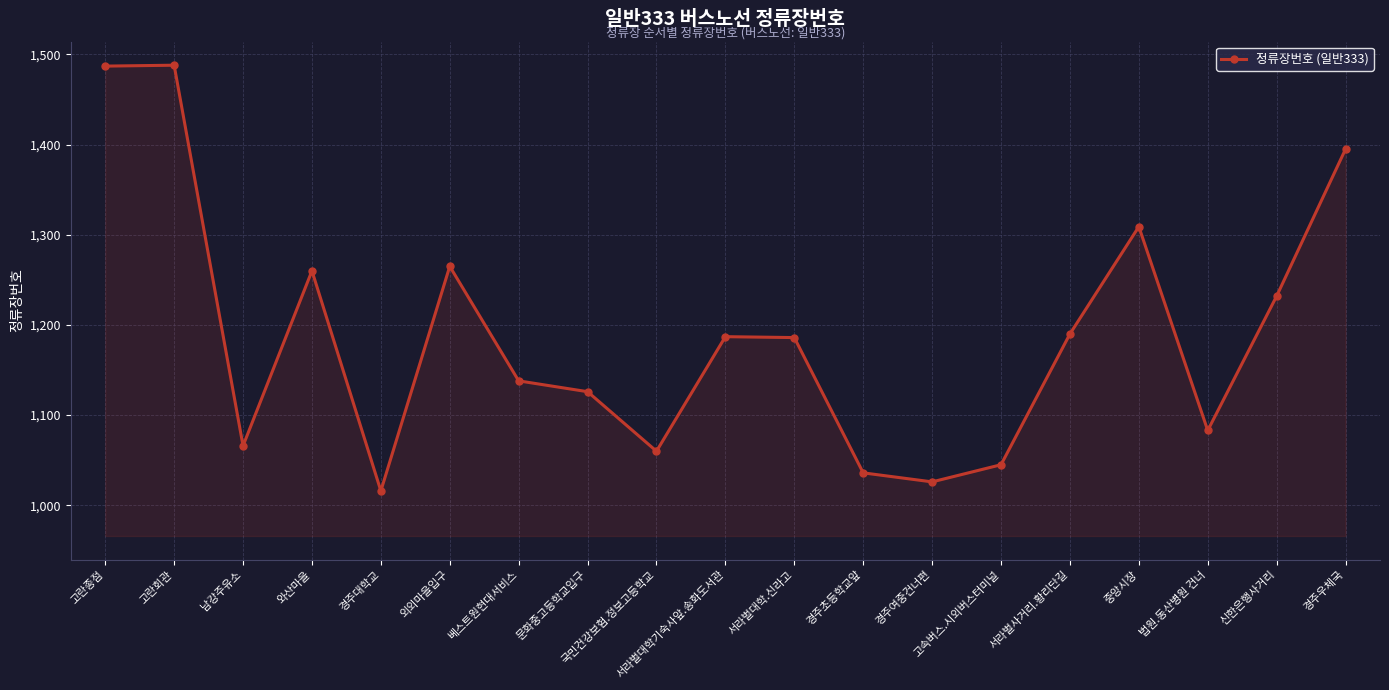

The value at 베스트원현대서비스 is 1900. True or false?

False